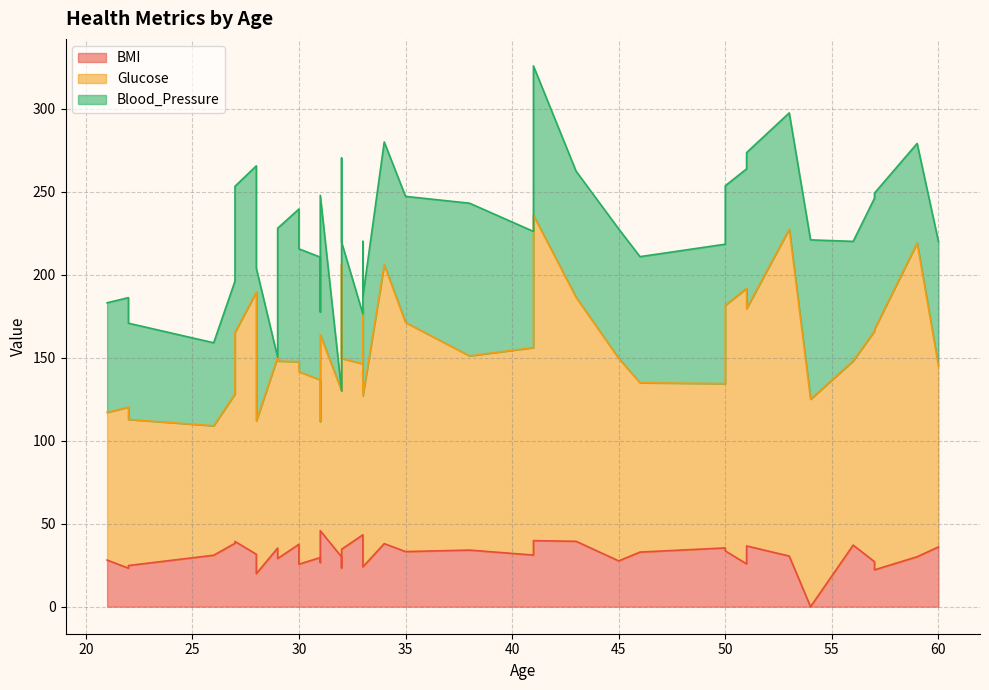

Does the chart display data point markers on the line(s)?

No